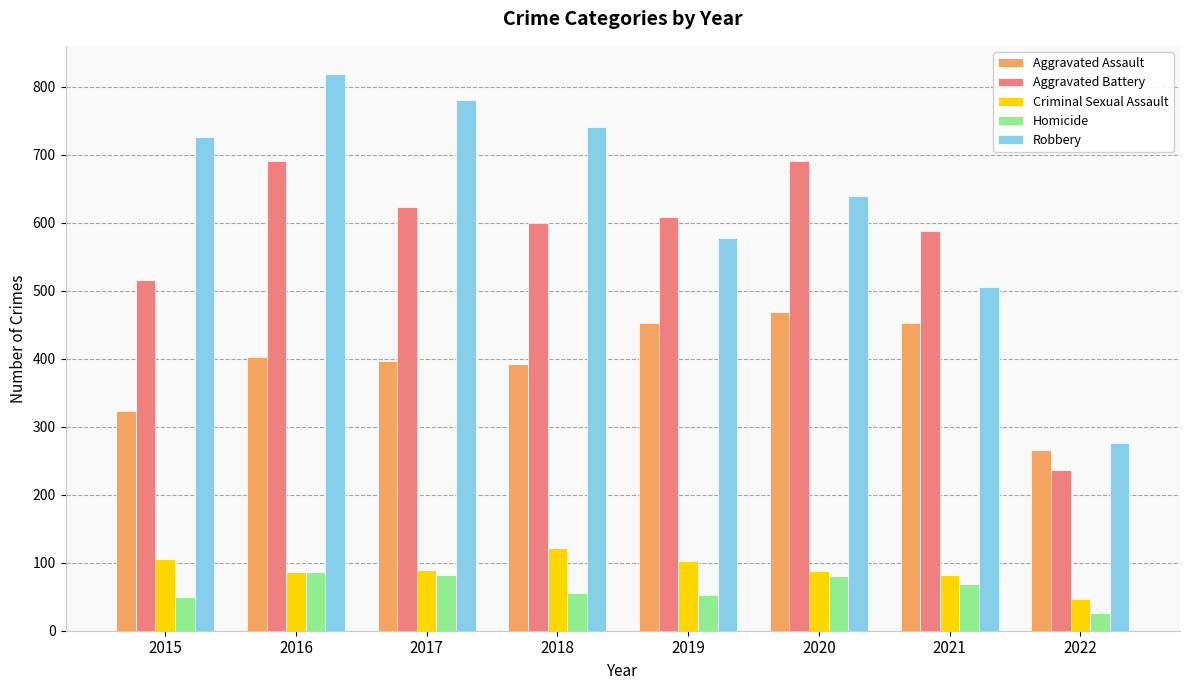

At how many categories does at least one series exceed 627?

5